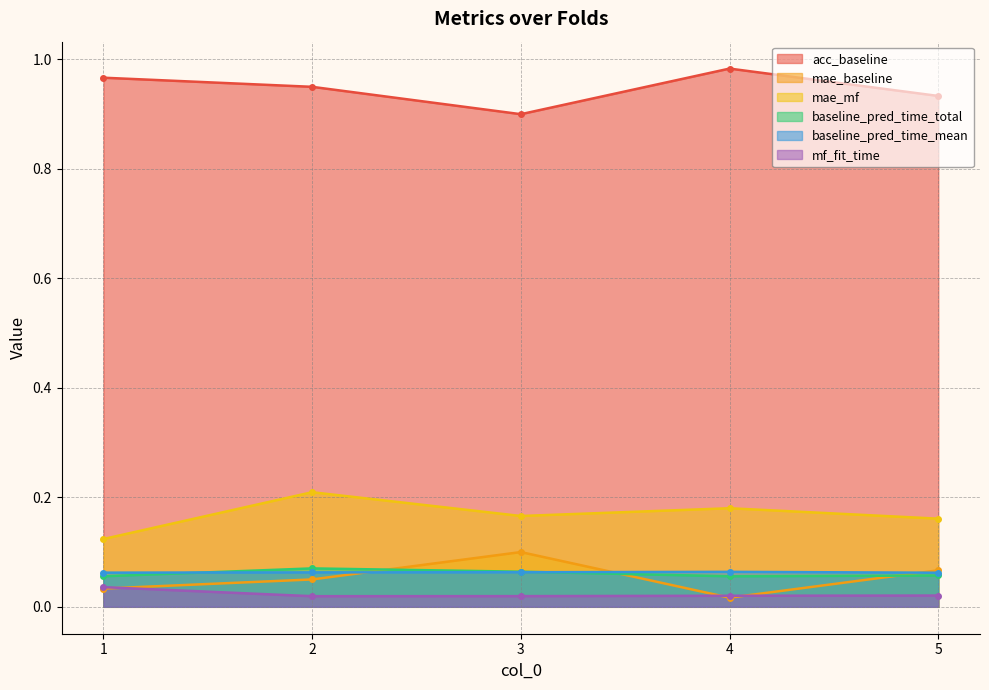

What is the value of the baseline_pred_time_total point at the 3rd from the left?

0.1